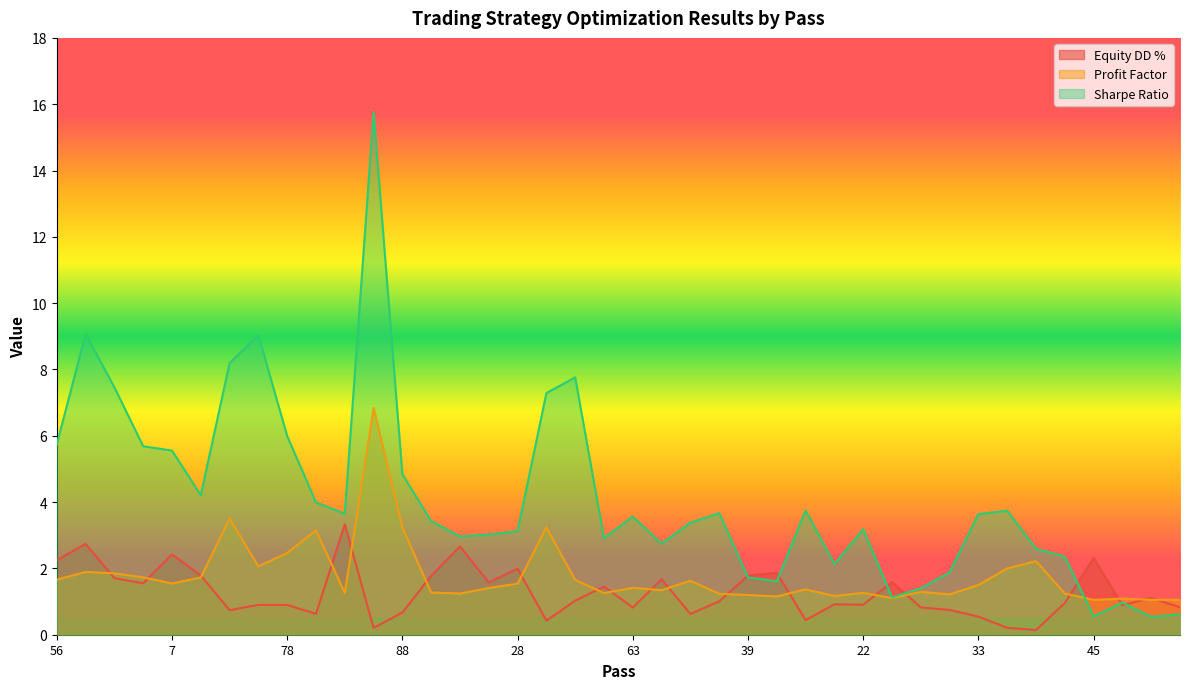

Does the chart display data point markers on the line(s)?

No